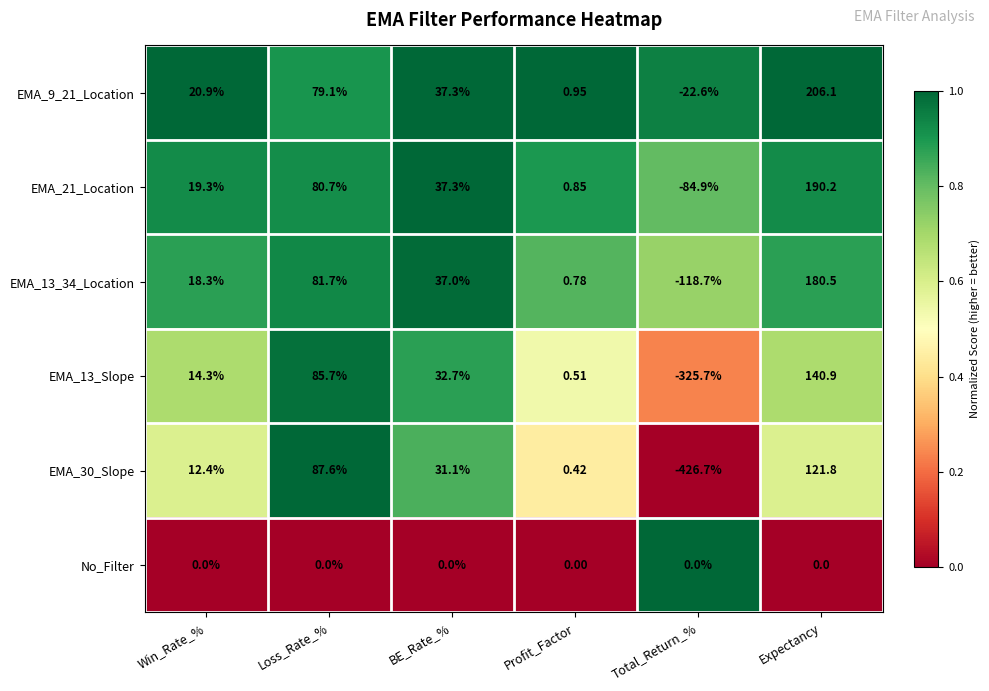

Which series has the largest total across all categories?

EMA_9_21_Location